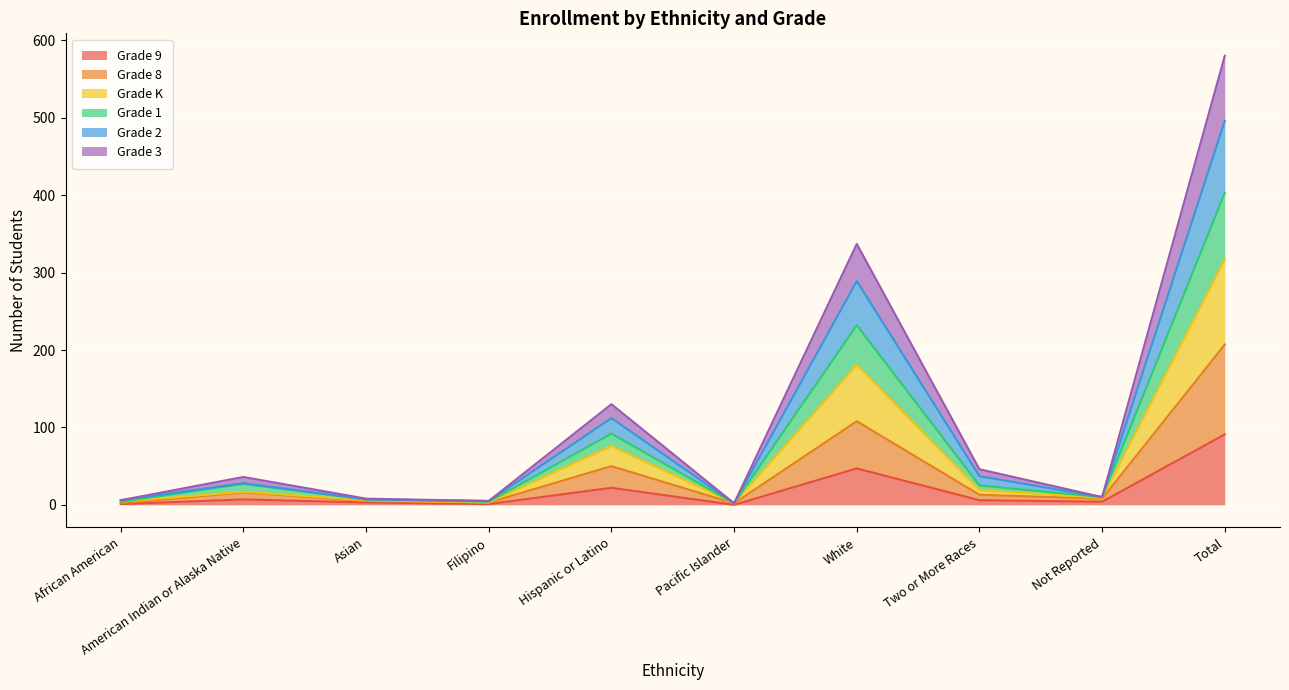

What is the label of the 2nd point from the left?

American Indian or Alaska Native